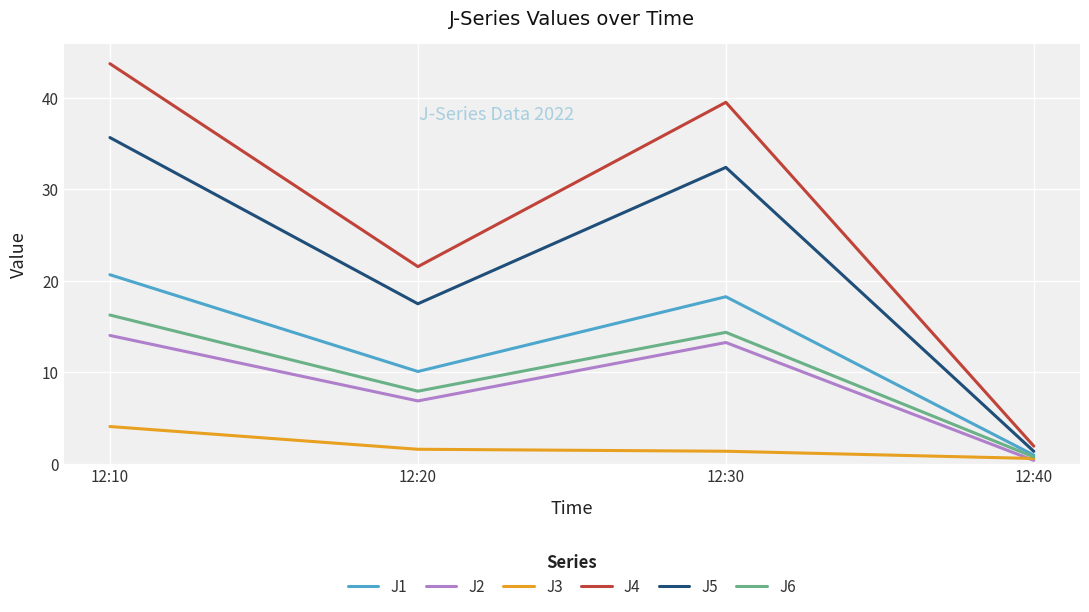

What are all the series names shown in the legend?

J1, J2, J3, J4, J5, J6